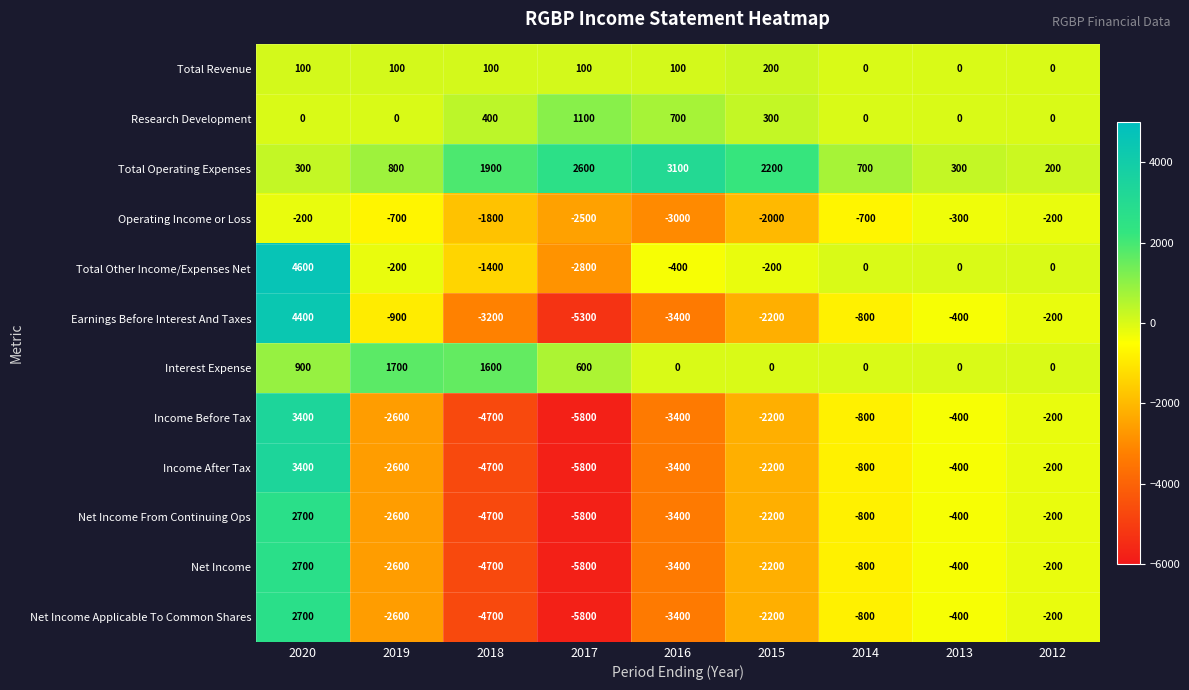

What is the sum of the Total Revenue values at 2017 and 2020?

200